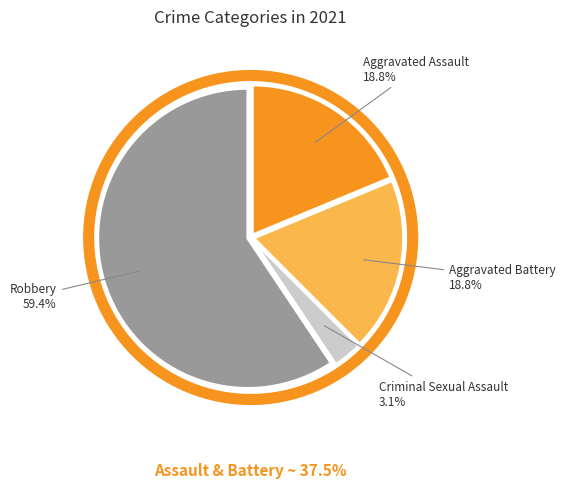

To the nearest percent, what is the difference between the Aggravated Assault and Criminal Sexual Assault slice percentages?

16%